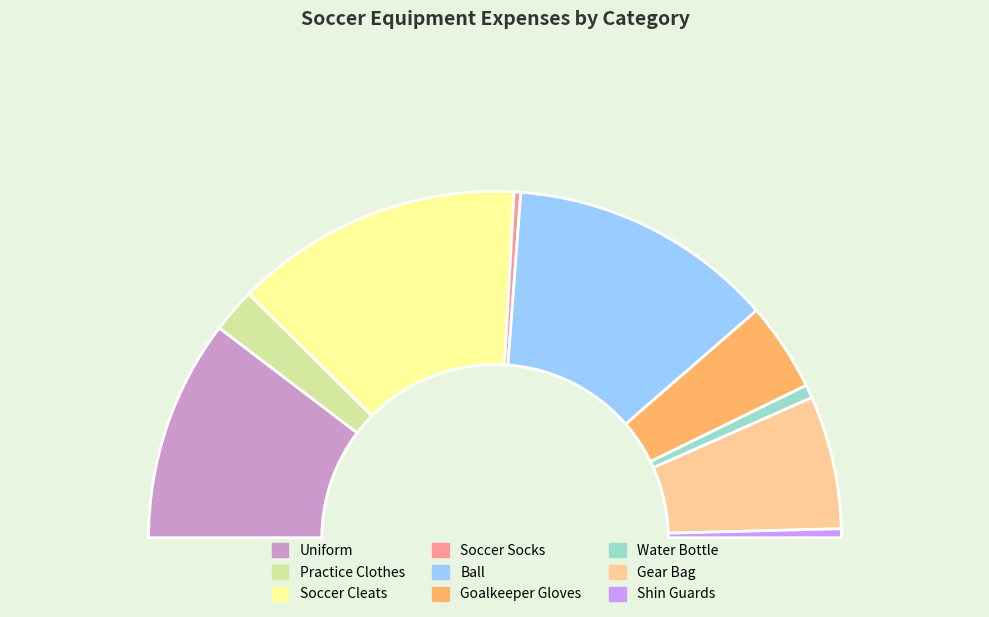

What is the smallest slice in the pie chart?

Soccer Socks